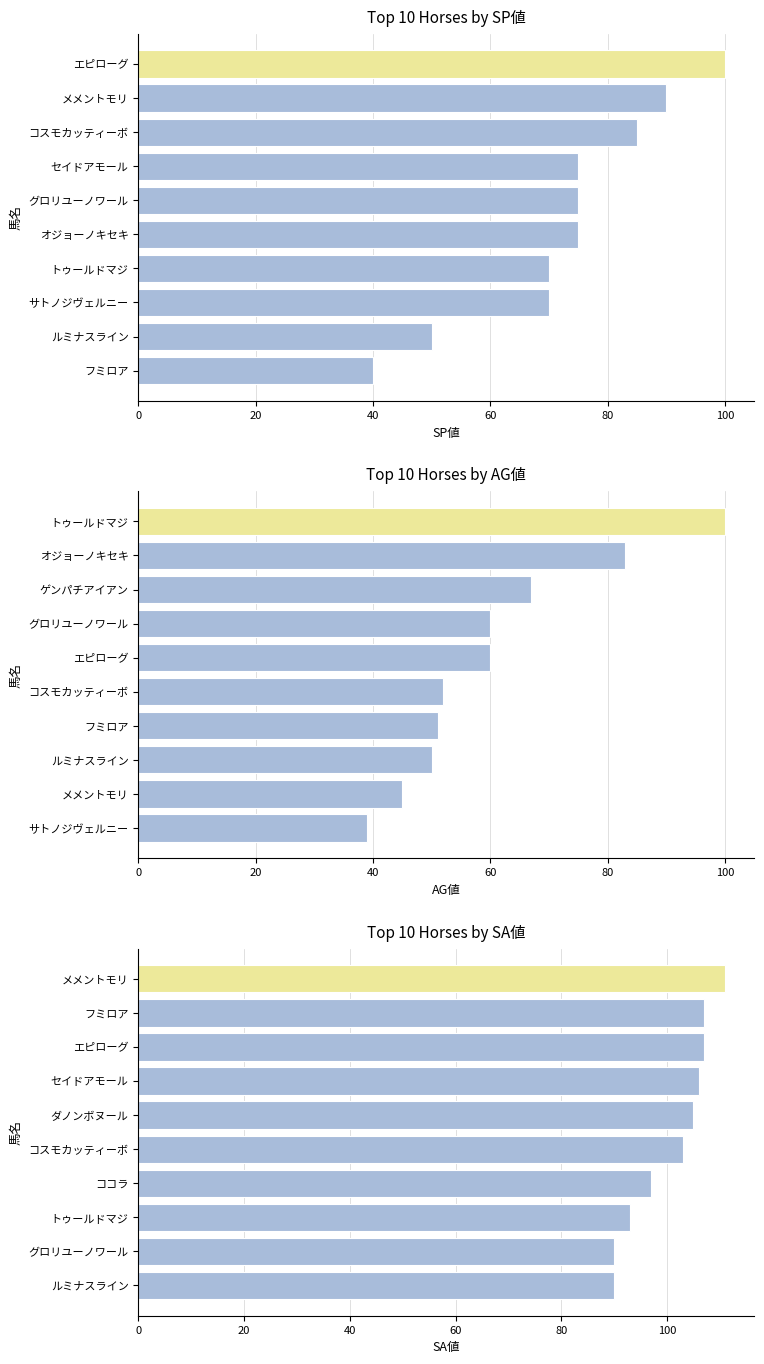

Reading right to left, what are all the values shown in this chart?

SP値: 100	90	85	75	75	75	70	70	50	40
AG値: 100	83	67	60	60	52	51	50	45	39
SA値: 111	107	107	106	105	103	97	93	90	90